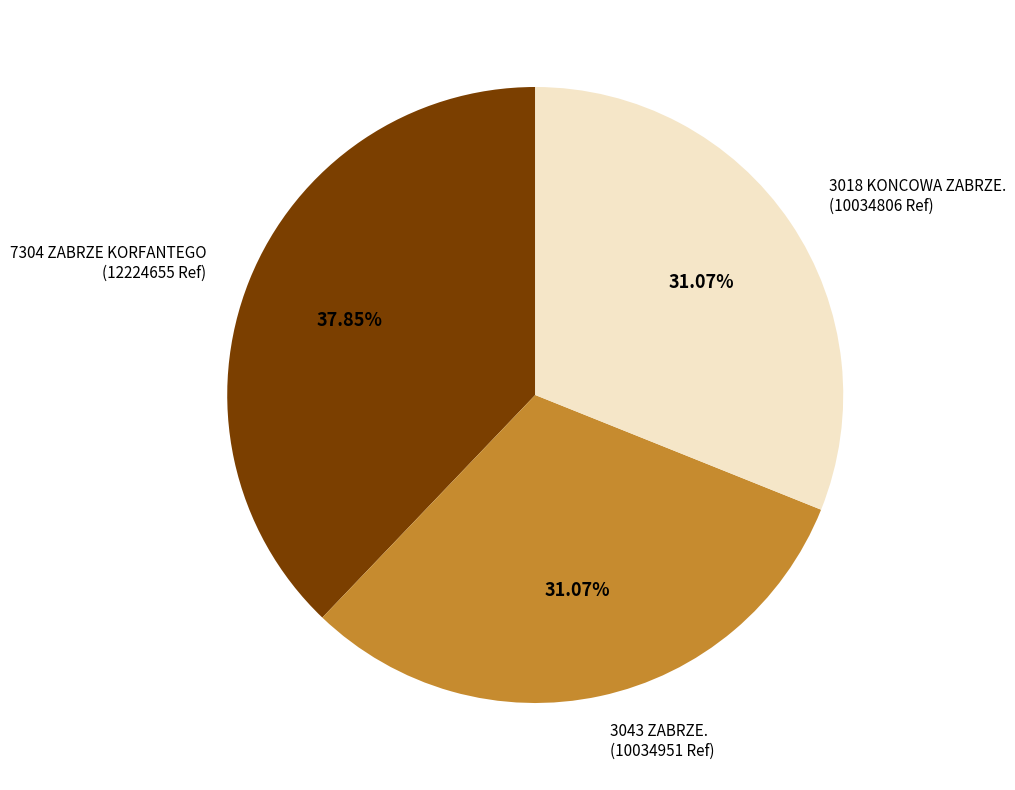

Between 3018 KONCOWA ZABRZE. and 7304 ZABRZE KORFANTEGO, which is larger?

7304 ZABRZE KORFANTEGO